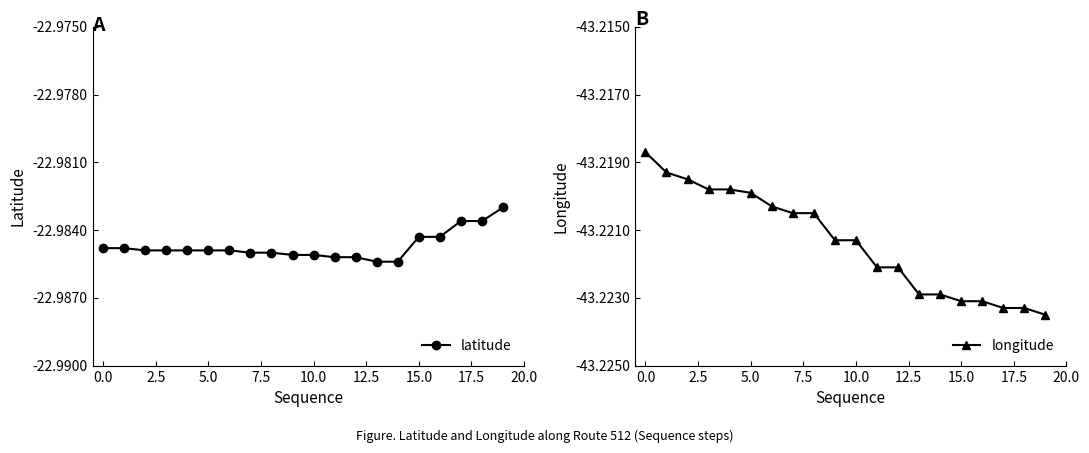

True or false: longitude and latitude cross at least once.

False